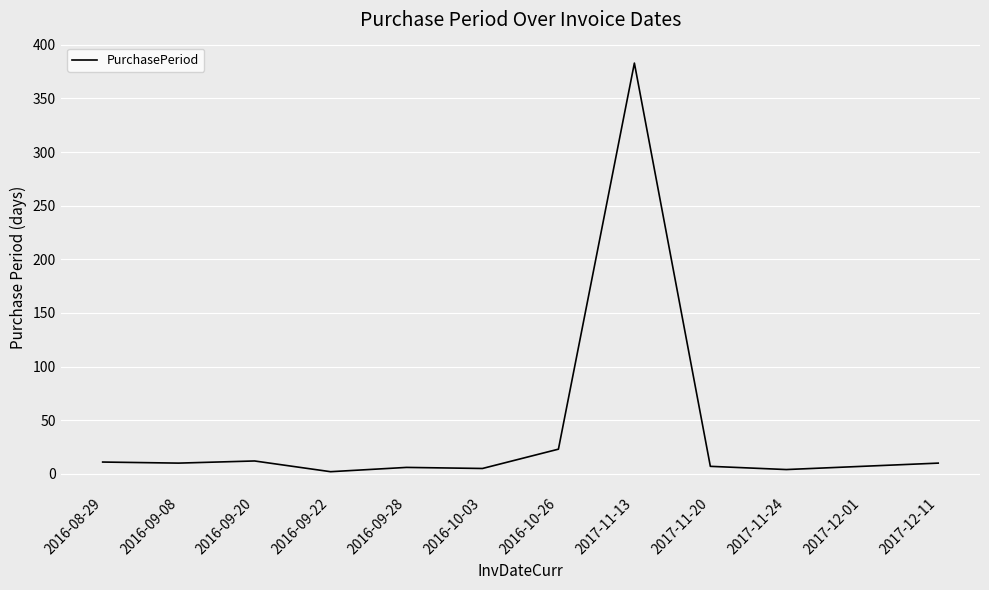

True or false: the data shows 11 at 2016-08-29.

True